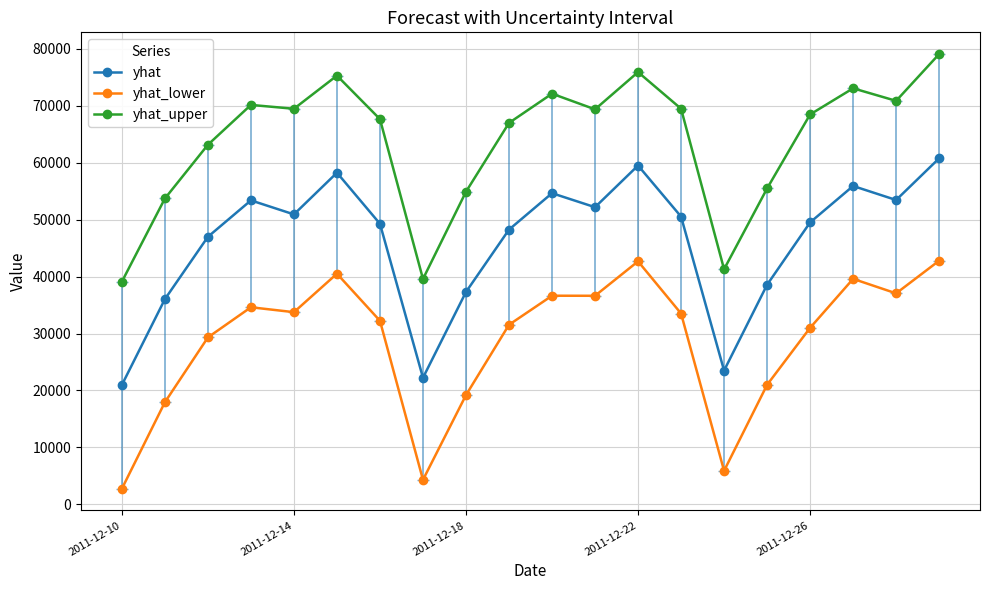

What is the maximum value shown in the chart?

79077.9